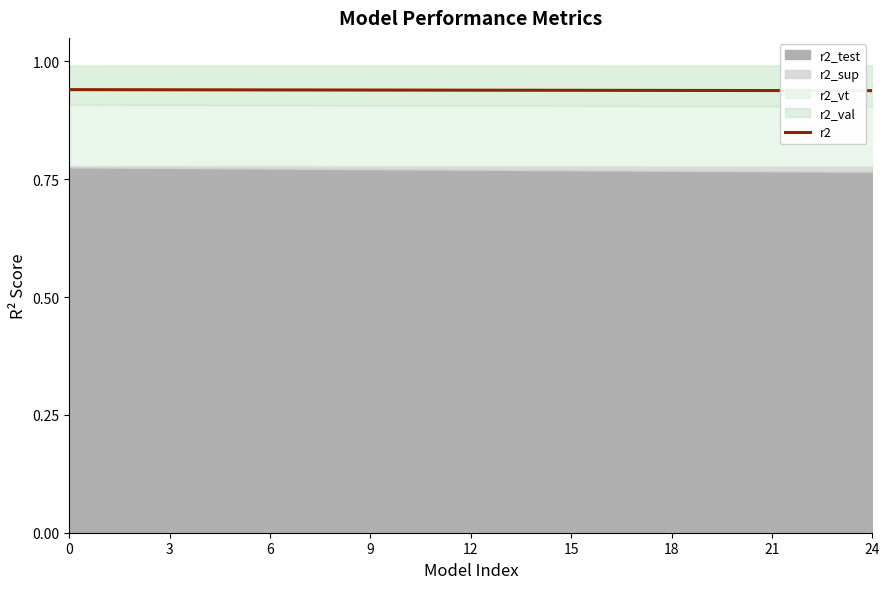

What is the average value?

0.9